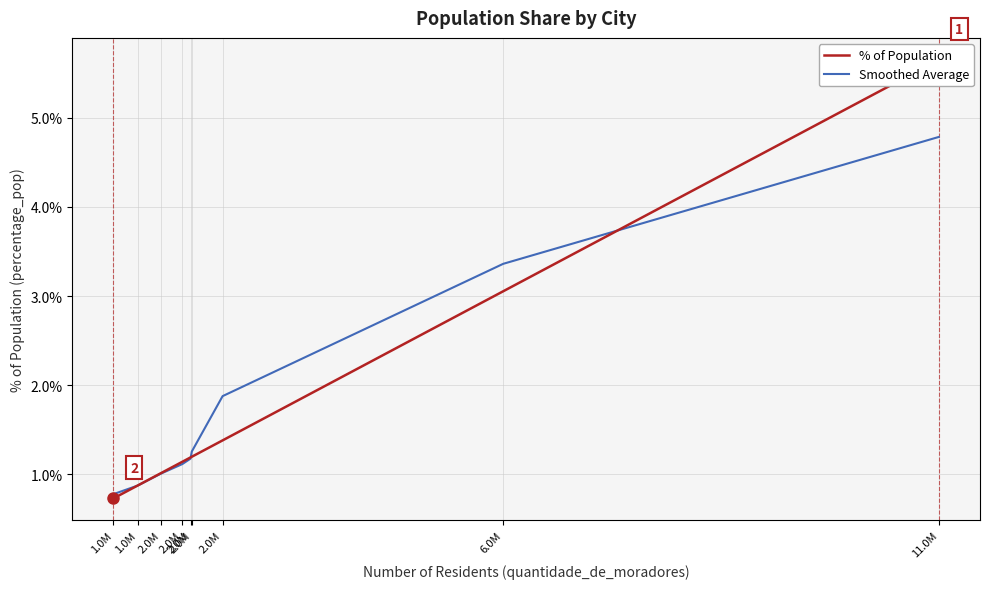

Which category has the lowest value in the % of Population series?

1.0M